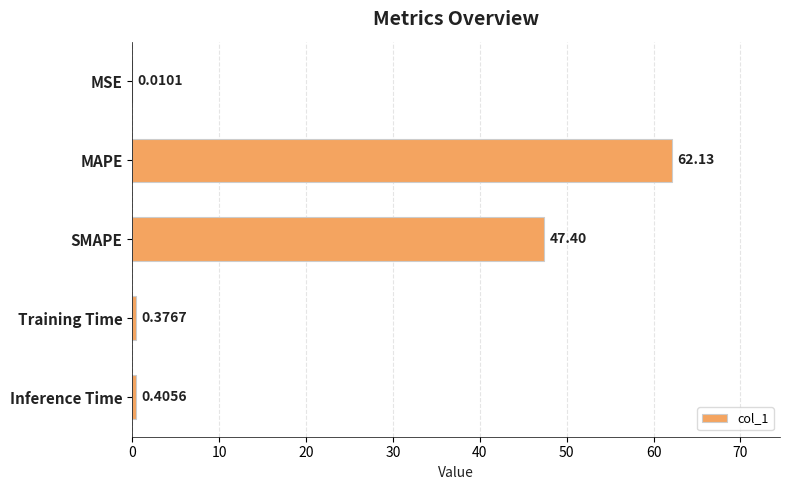

Which has a higher value, Training Time or Inference Time?

Inference Time